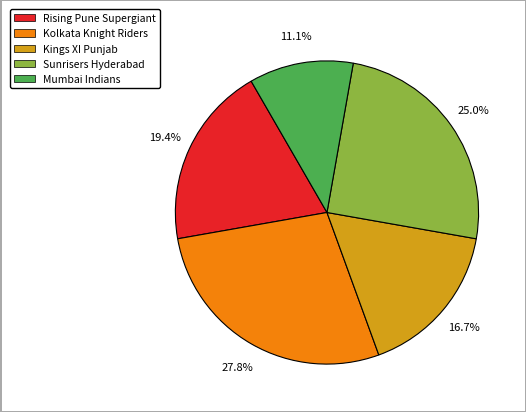

Is there any slice that represents more than half of the pie?

No